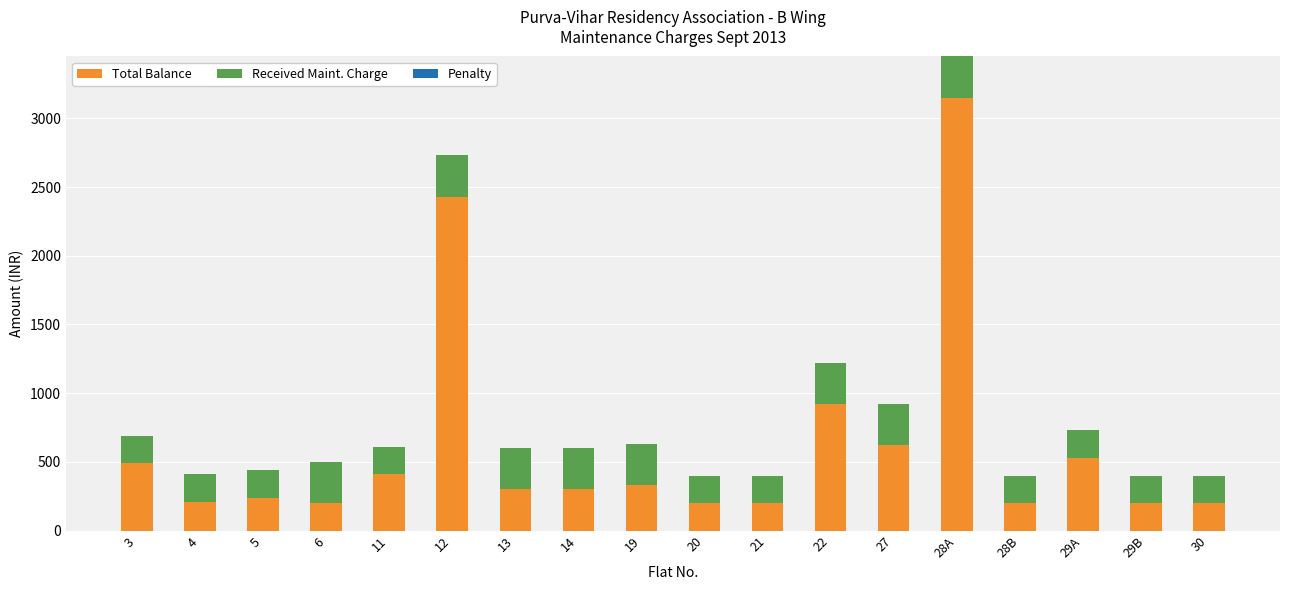

What is the value of the Total Balance bar at the 7th from the left?

300